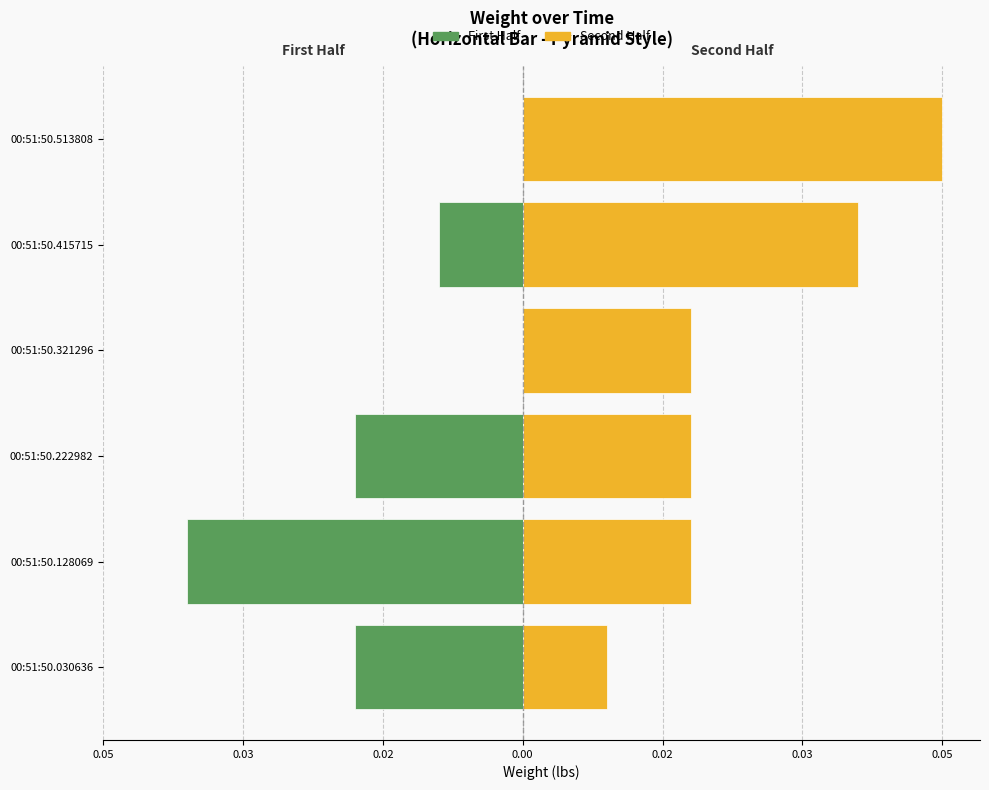

Which series changed the most between 00:51:50.128069 and 00:51:50.513808?

First Half